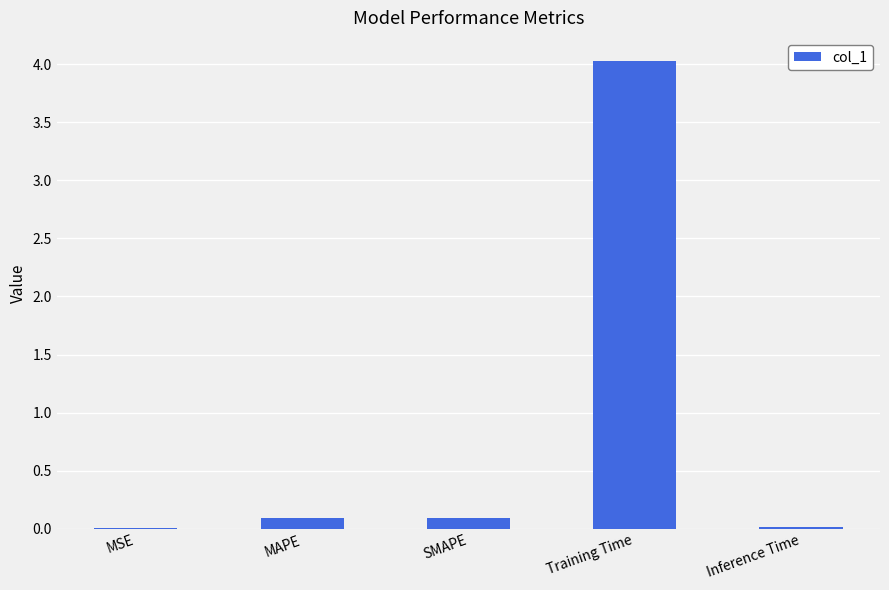

Does the chart contain stacked bars?

No